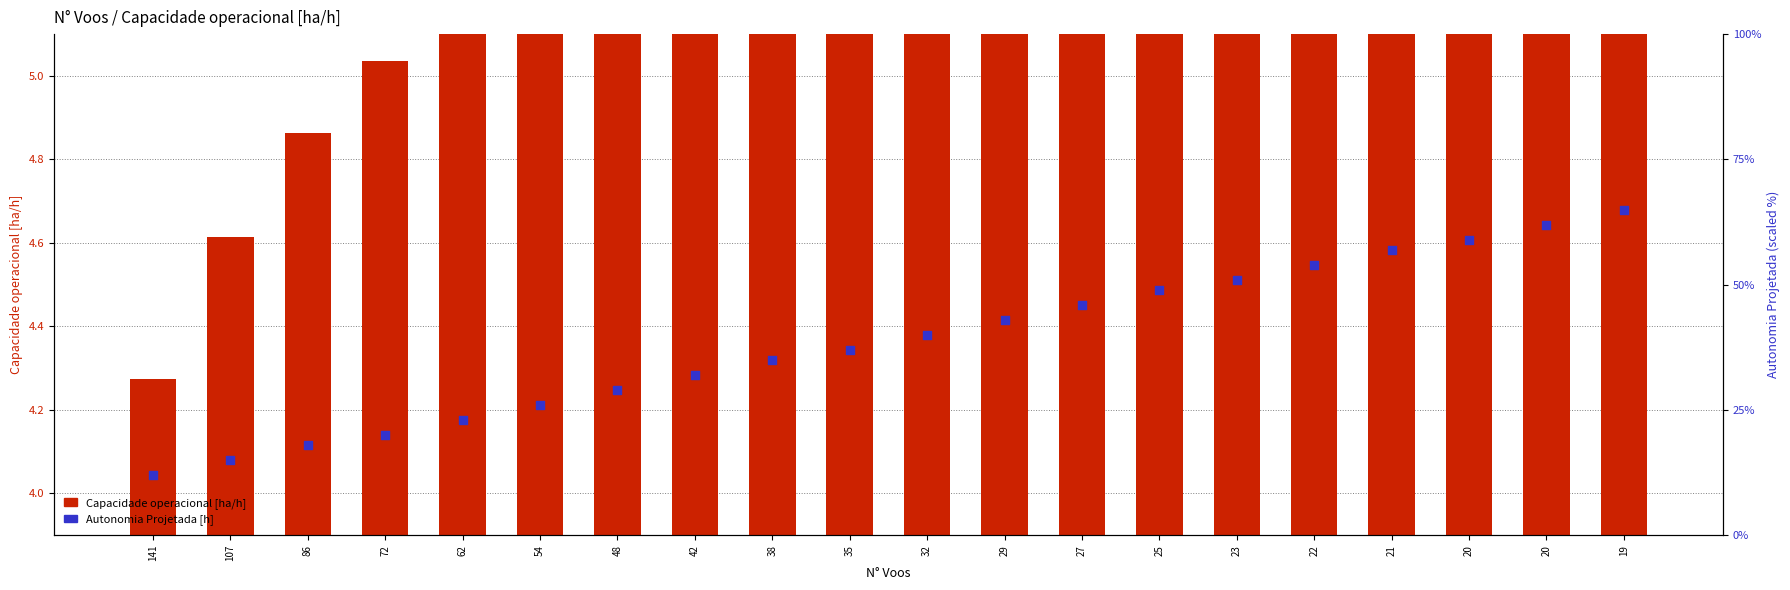

What is the total value across all series at 35?

42.6